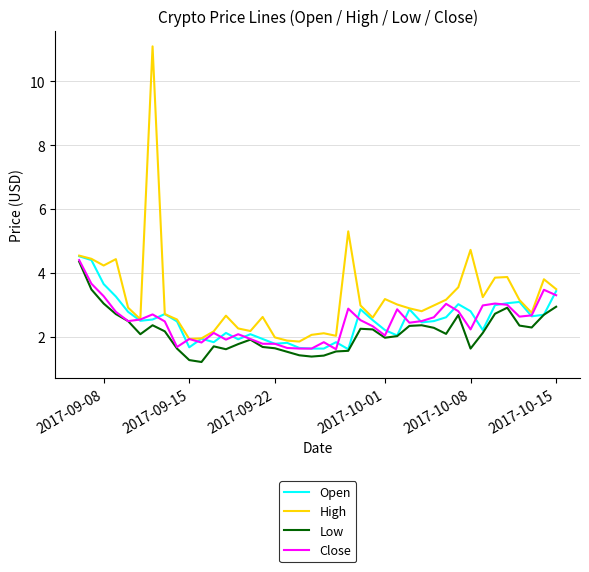

Which series has the largest total across all categories?

High